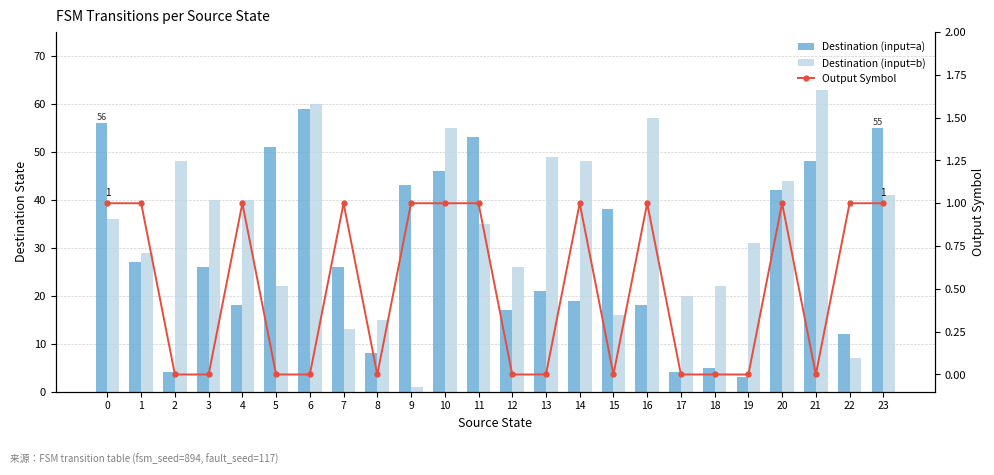

The value of Destination (input=b) at 4 is 63. True or false?

False